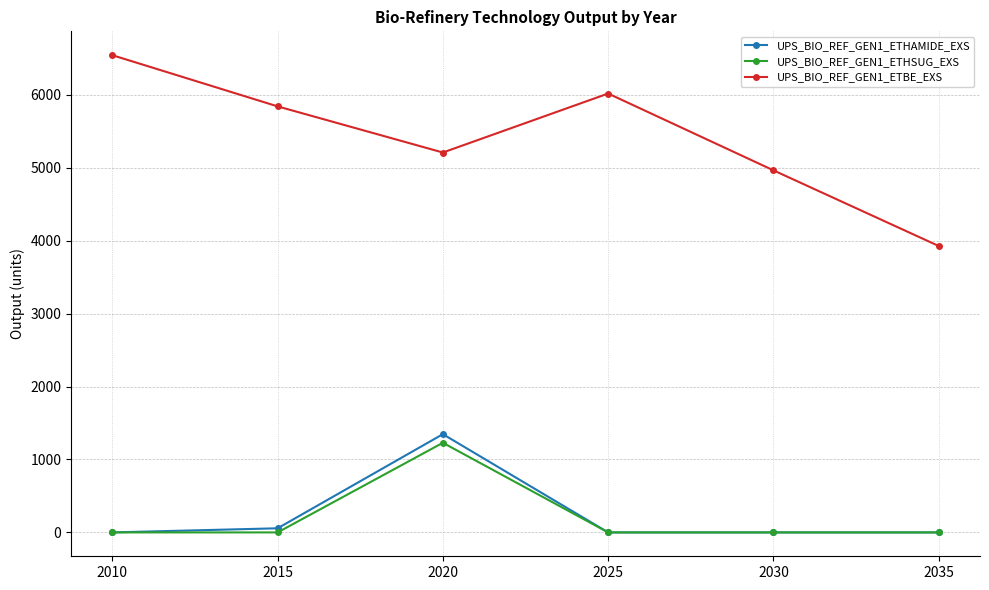

True or false: UPS_BIO_REF_GEN1_ETHSUG_EXS has more than 2 interior local peaks.

False